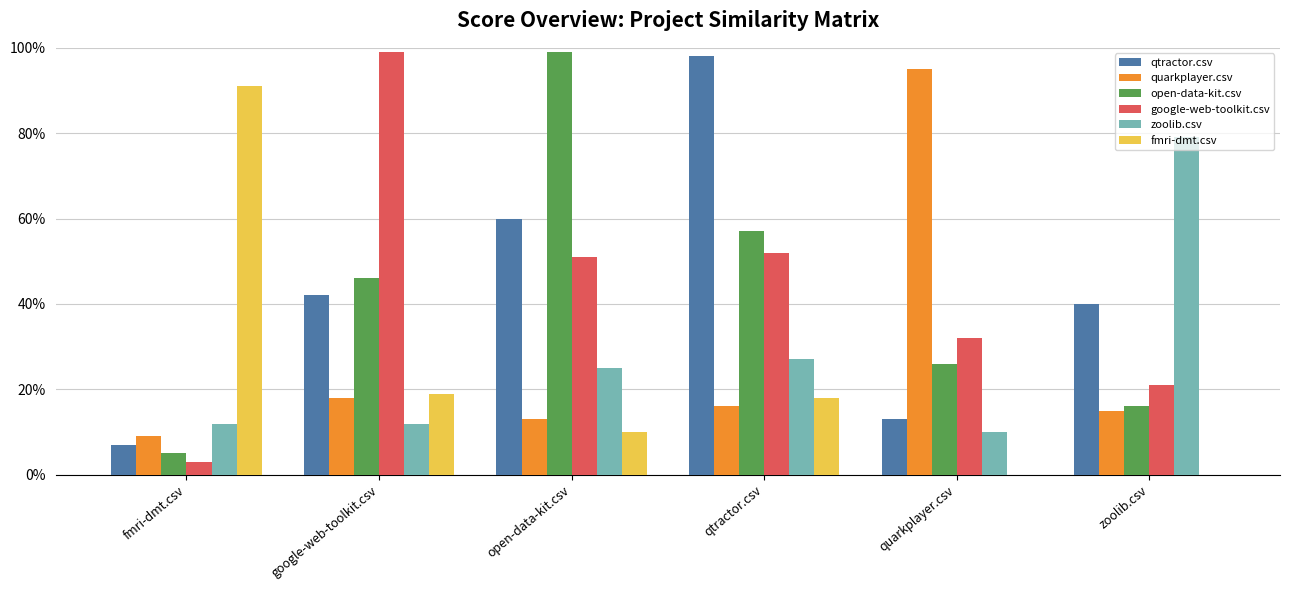

How many bars are there in each group?

6